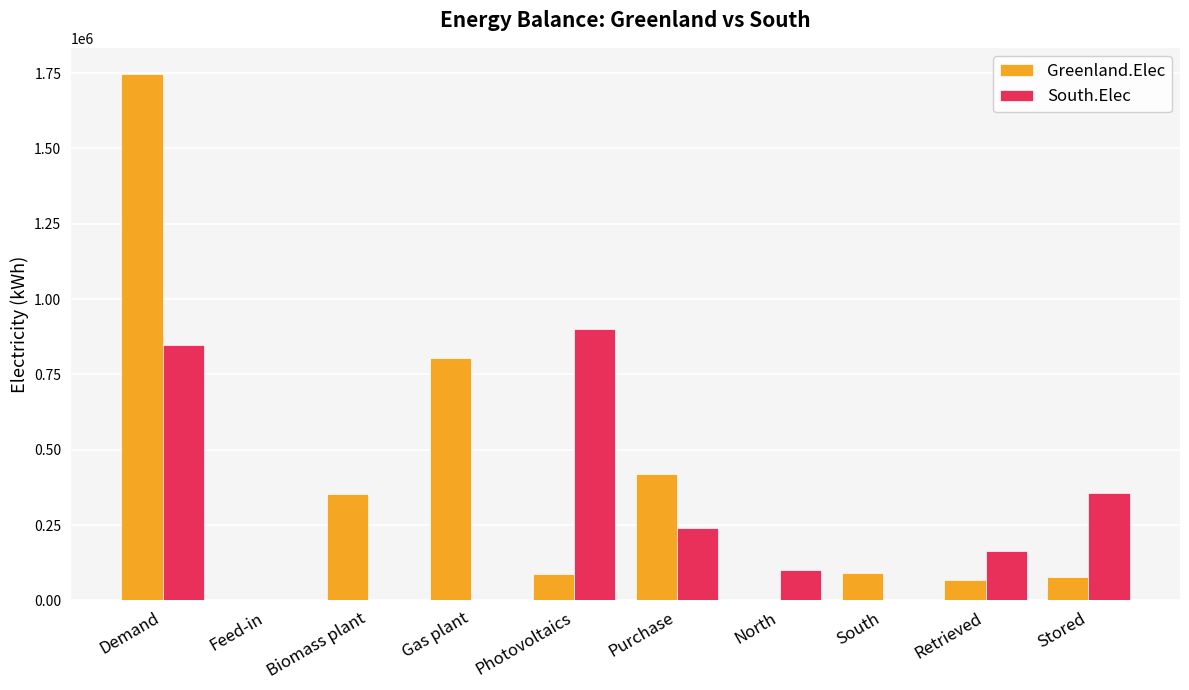

Where is South.Elec nearest to the value 449804?

Stored